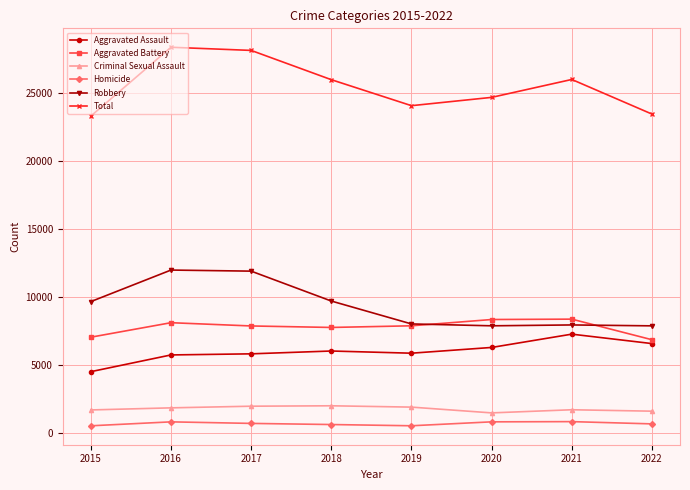

Which series has the largest total across all categories?

Total